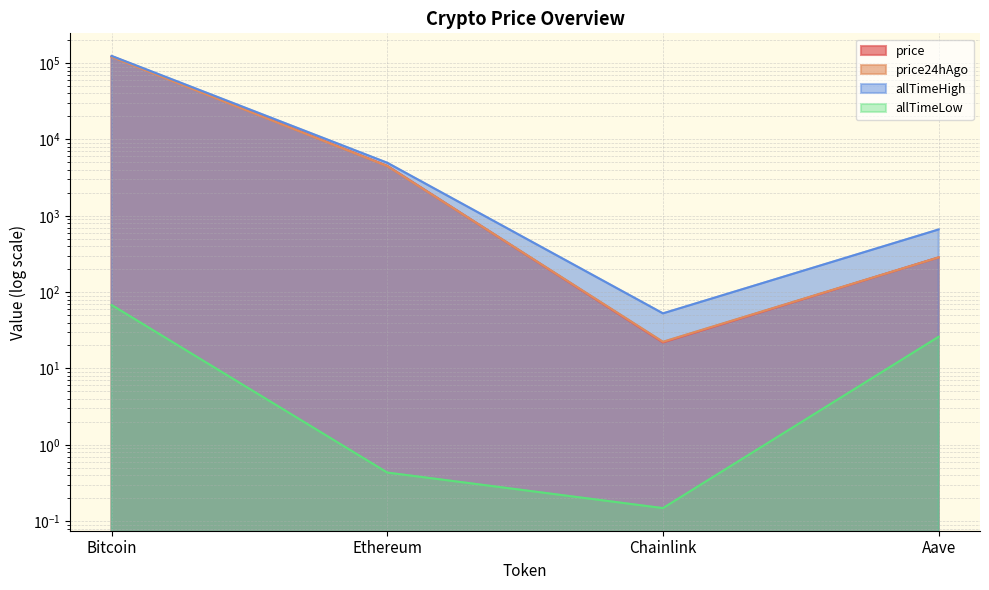

What is the sum of the price24hAgo values at Bitcoin and Aave?

120728.4